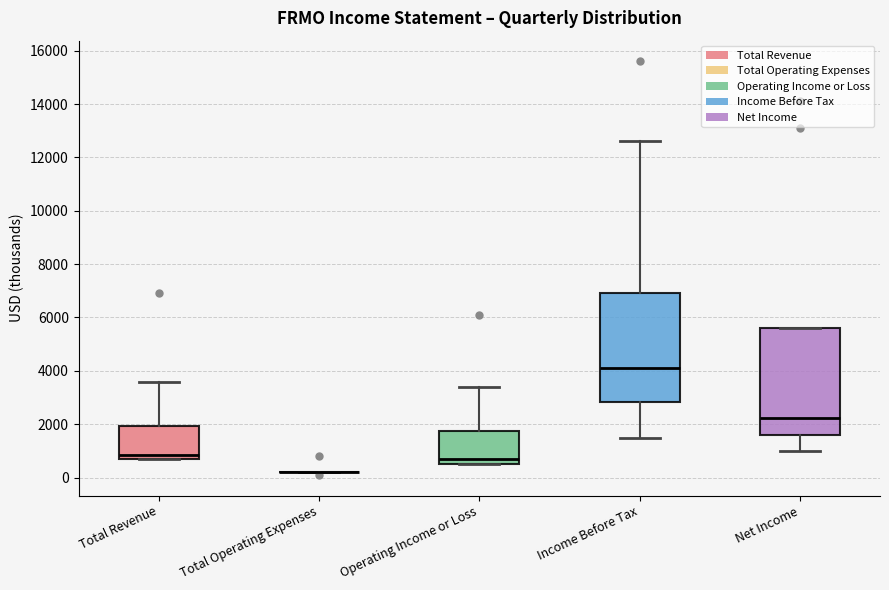

Reading left to right, read every box against the y-axis: the position of its median line, the range the box covers, and the ends of its whiskers. The values are not printed on the chart, so give them approximately, as read against the axis.

Total Revenue: median 800 (just above the box's lower edge), box 800 to 2000, whiskers 800 to 3600
Total Operating Expenses: box collapsed to a line at 200, whiskers 200 to 200
Operating Income or Loss: median 800, box 600 to 1800, whiskers 600 to 3400
Income Before Tax: median 4200, box 2800 to 7000, whiskers 1600 to 12600
Net Income: median 2200, box 1600 to 5600, whiskers 1000 to 5600